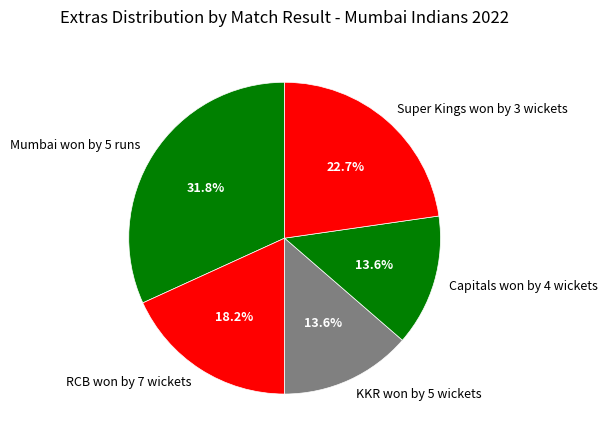

Do Mumbai won by 5 runs and KKR won by 5 wickets together represent more than half of the pie?

No